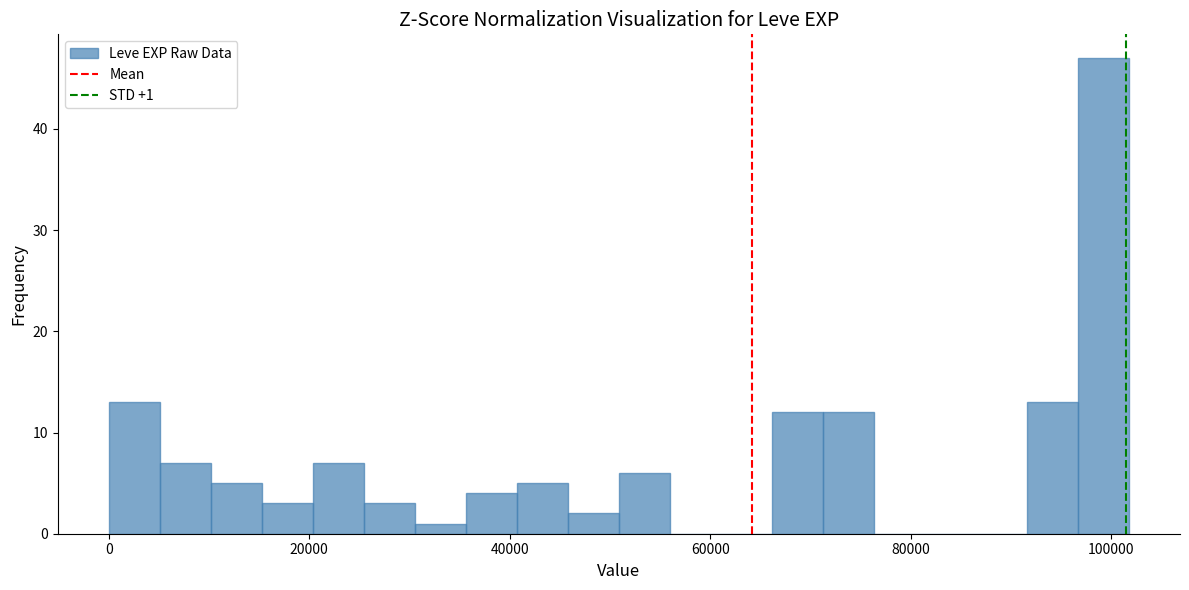

Read against the x-axis, roughly where is the centre of the tallest bar?

100000